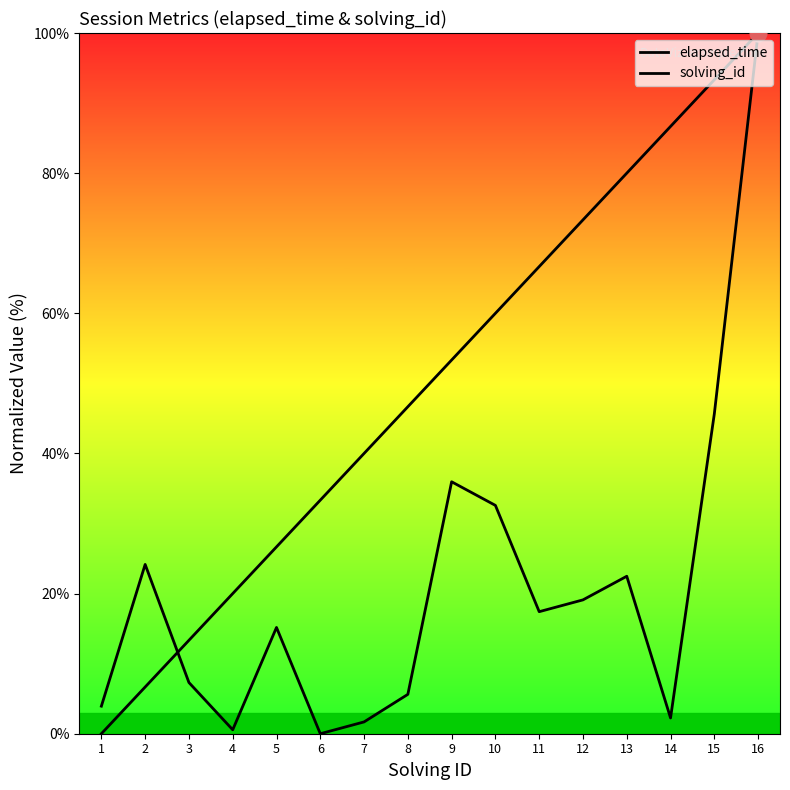

Reading left to right, transcribe all the data shown in this chart.

elapsed_time: 1=3.9	2=24.2	3=7.3	4=0.6	5=15.2	6=0.0	7=1.7	8=5.6	9=36.0	10=32.6	11=17.4	12=19.1	13=22.5	14=2.2	15=45.6	16=100.0
solving_id: 1=0.0	2=6.7	3=13.3	4=20.0	5=26.7	6=33.3	7=40.0	8=46.7	9=53.3	10=60.0	11=66.7	12=73.3	13=80.0	14=86.7	15=93.3	16=100.0